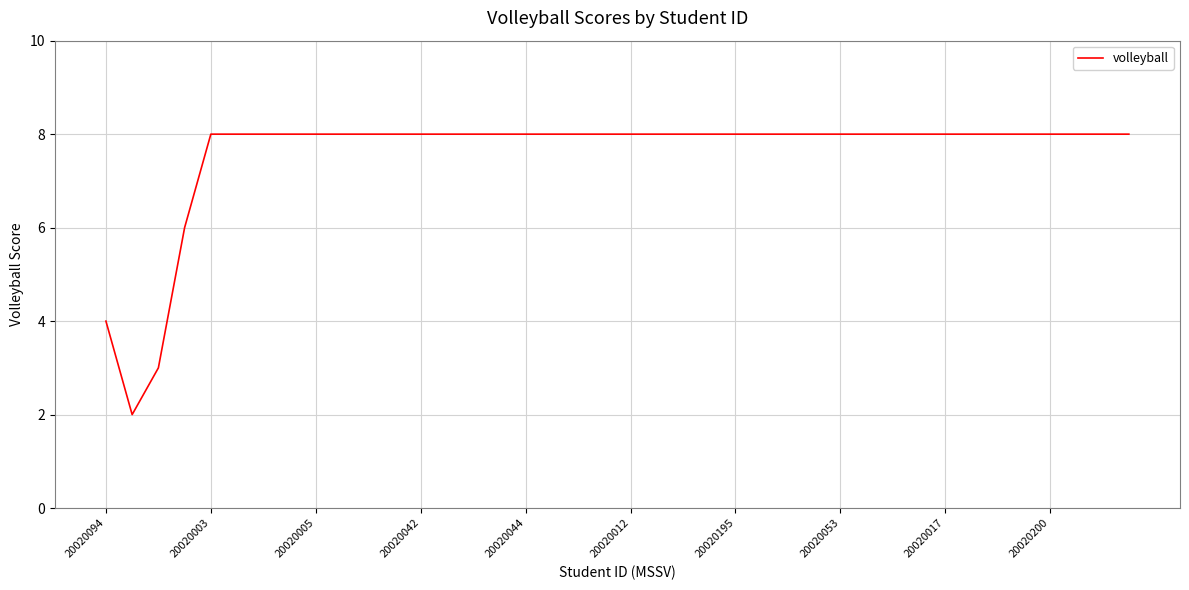

What is the maximum value shown in the chart?

8